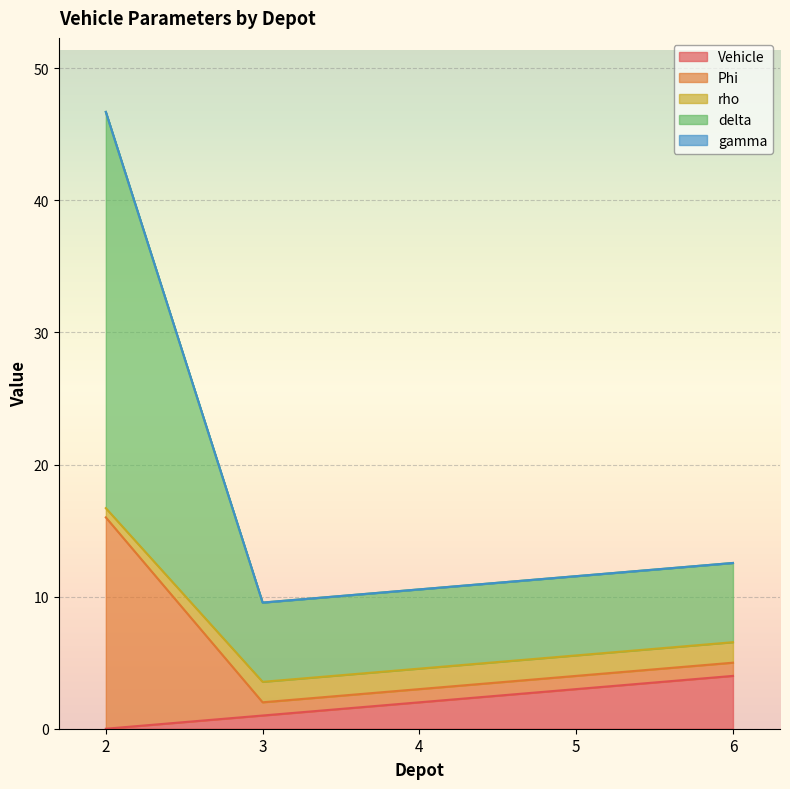

The Vehicle series shows 1.0 at 3. True or false?

True